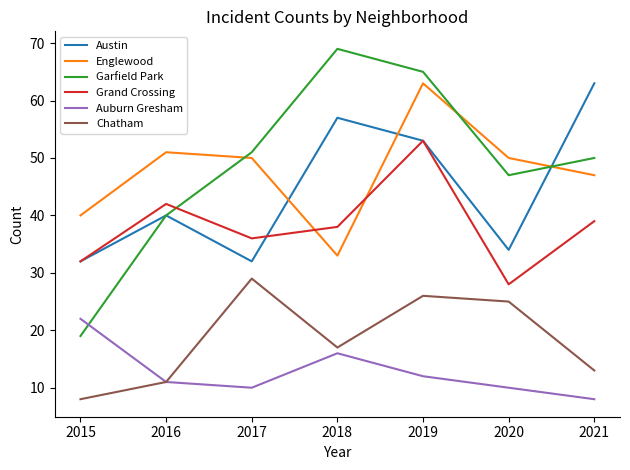

Which category has the highest value across all series?

2018